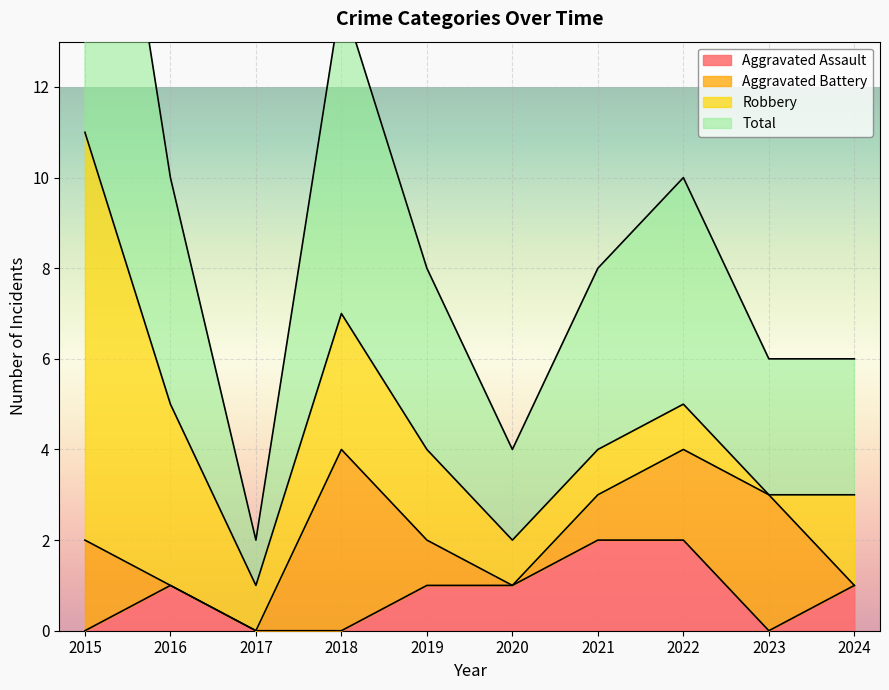

The value of Aggravated Assault at 2021 is 3. True or false?

False